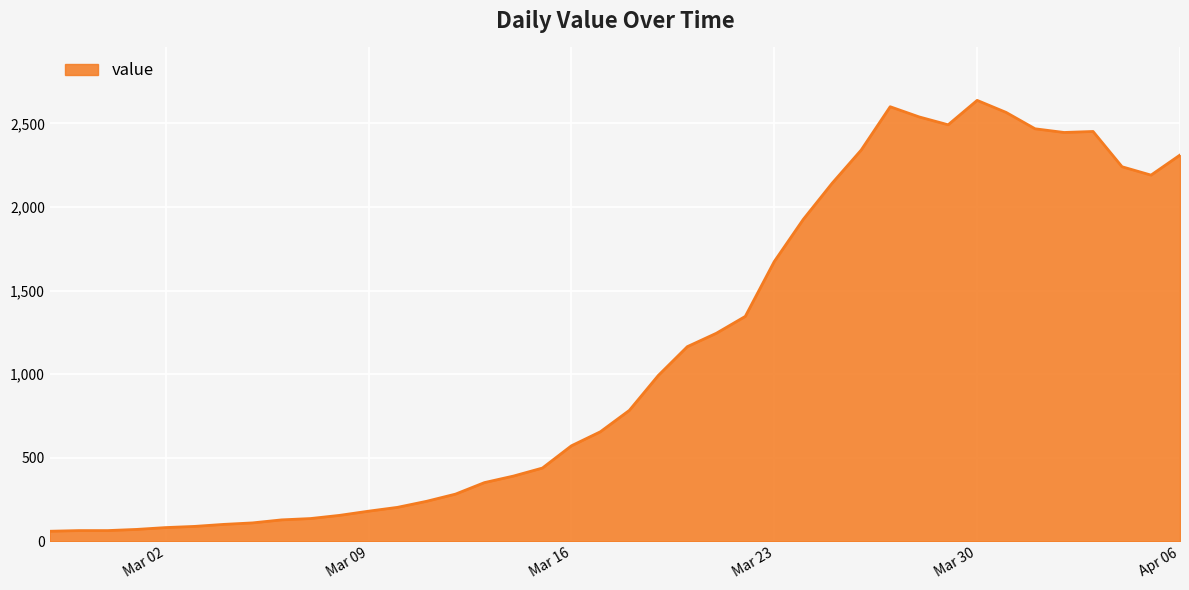

What is the difference between the maximum and minimum values?

2577